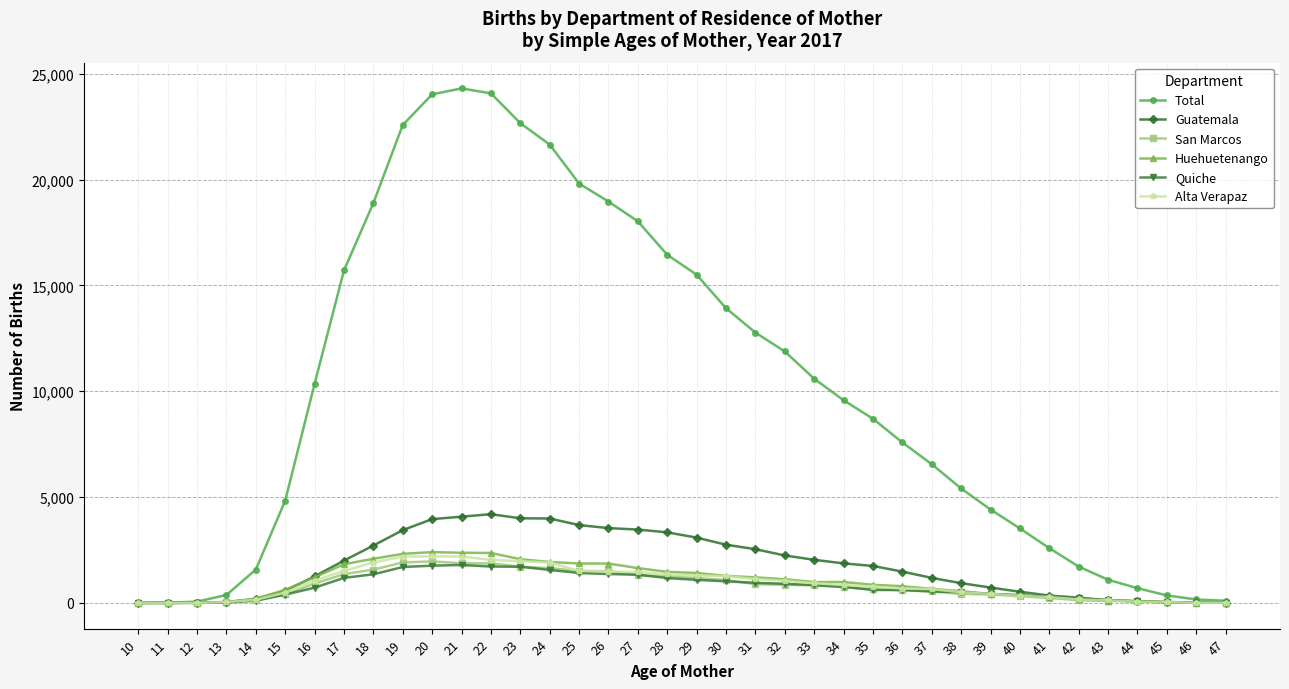

What is the approximate value of San Marcos at 44, to the nearest 50?

50